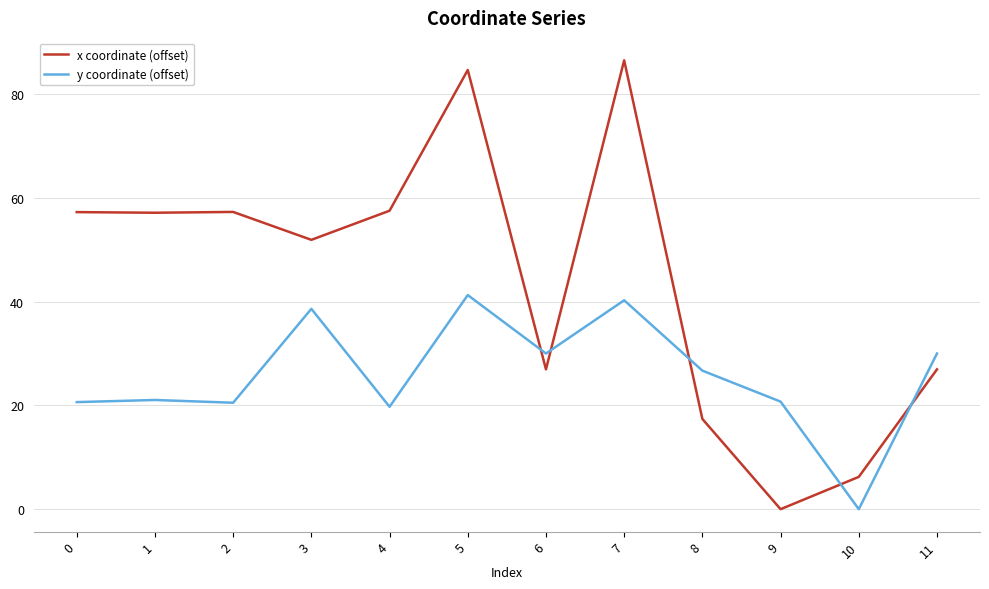

What is the maximum value for x coordinate (offset)?

86.5